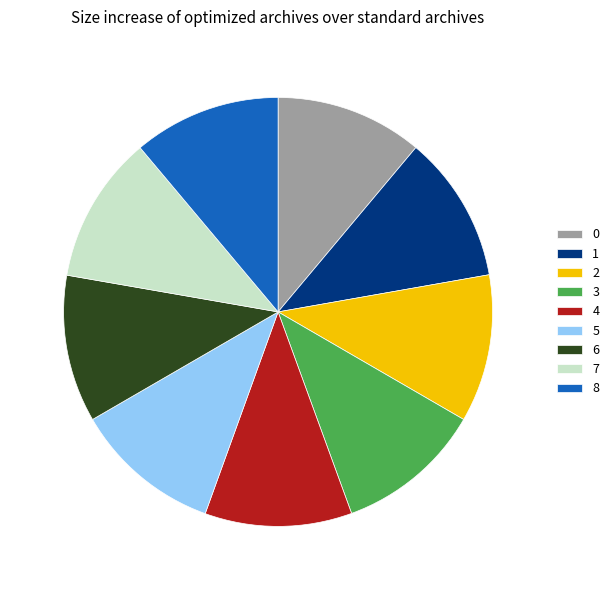

How many slices are in this pie chart?

9